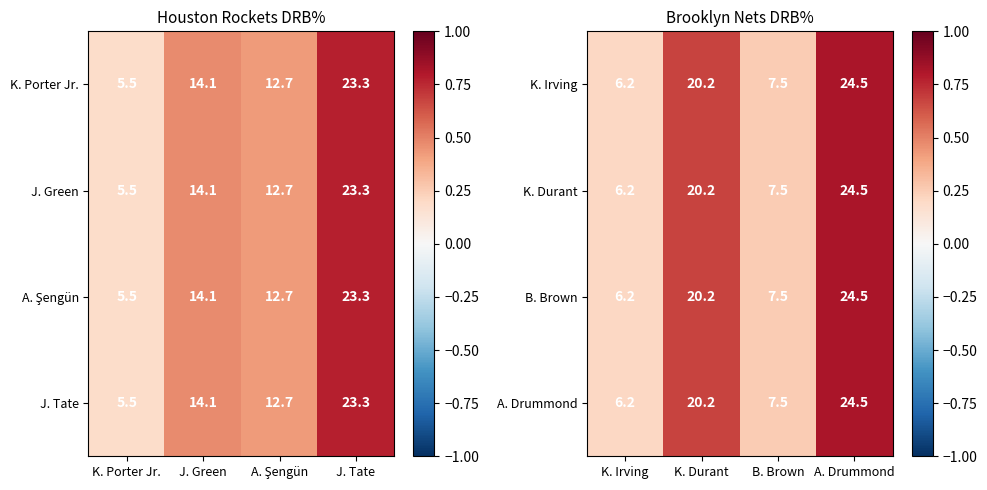

What is the difference between the A. Drummond values at B. Brown and K. Durant?

12.7